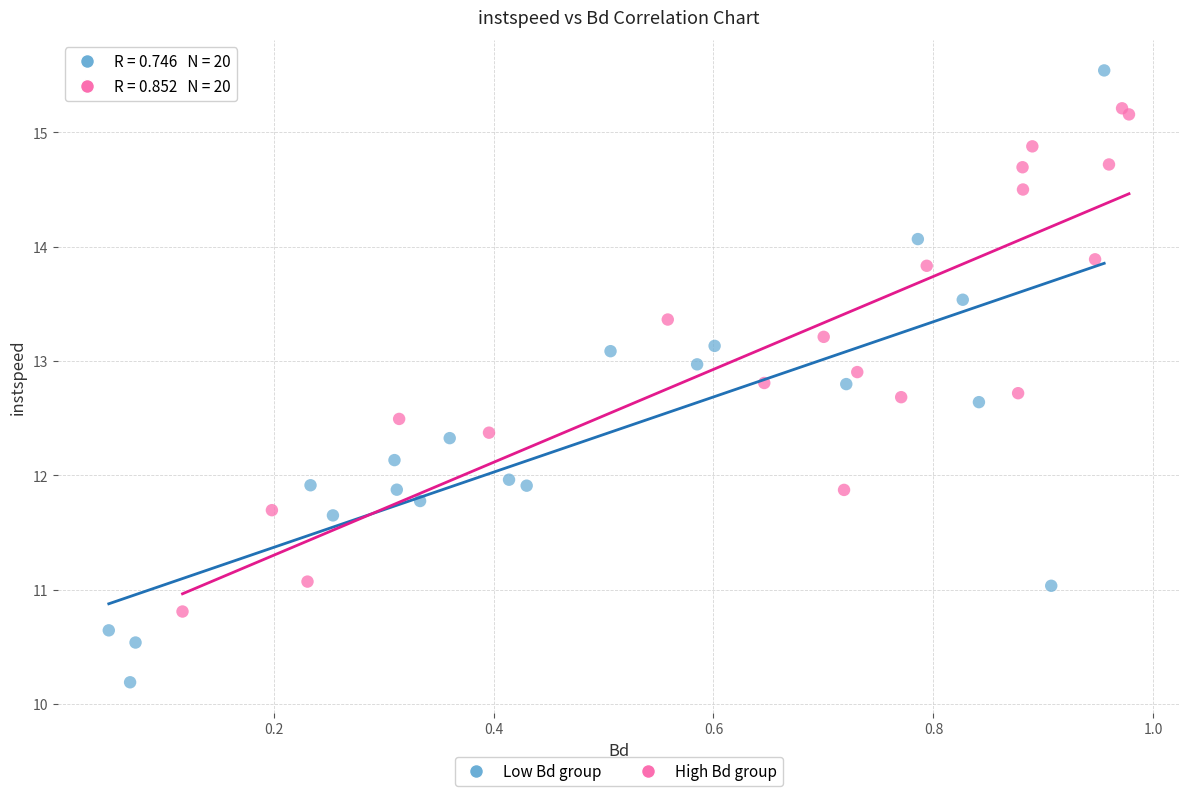

Which series contains the lowest Y value?

Low Bd group